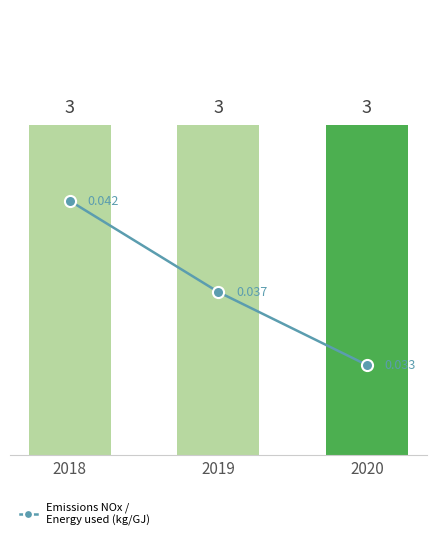

Reading left to right, what are all the values shown in this chart?

Total incidents: 3.0	3.0	3.0
Emissions NOx /
Energy used (kg/GJ): 0.0	0.0	0.0